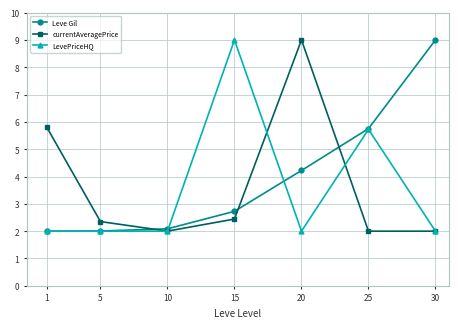

What is the difference between the second highest and second lowest values in the currentAveragePrice series?

3.8